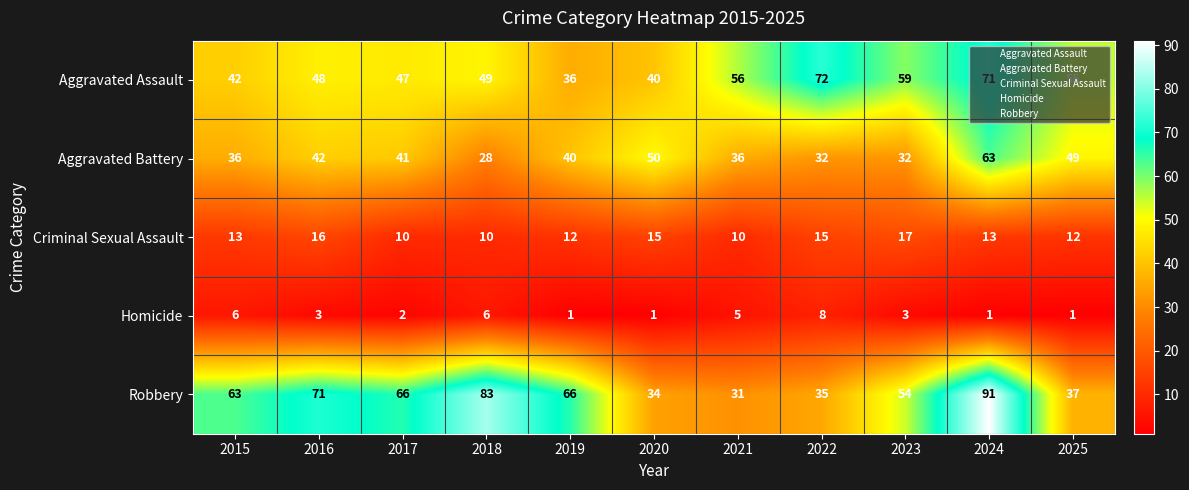

Where does the Homicide series first go above 3?

2015